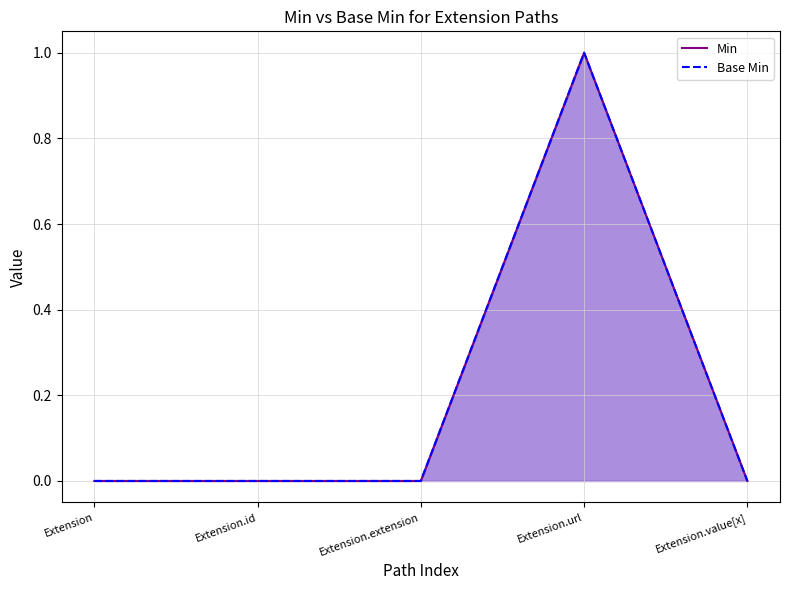

Reading right to left, list all the values displayed in this chart.

Min: Extension.value[x]=0	Extension.url=1	Extension.extension=0	Extension.id=0	Extension=0
Base Min: Extension.value[x]=0	Extension.url=1	Extension.extension=0	Extension.id=0	Extension=0